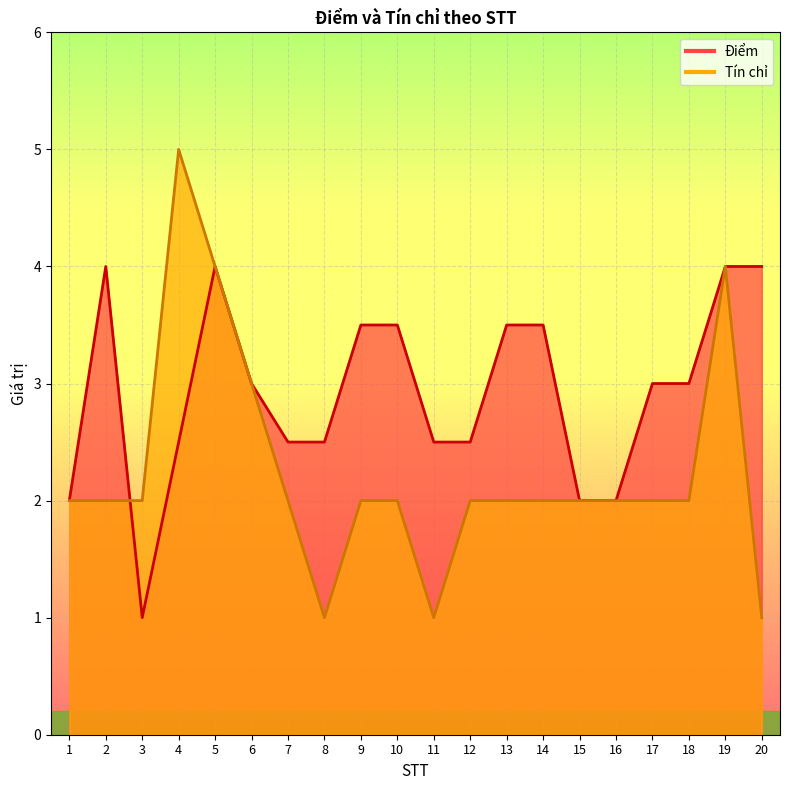

What is the spread (max minus min) of values at 9?

1.5